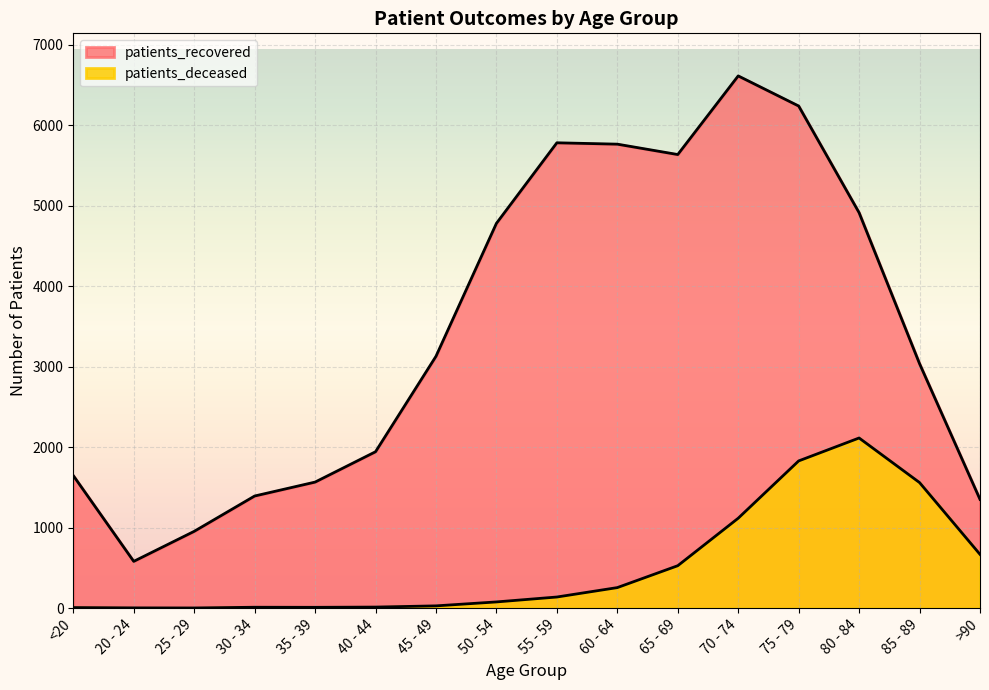

True or false: patients_recovered and patients_deceased cross at least once.

False